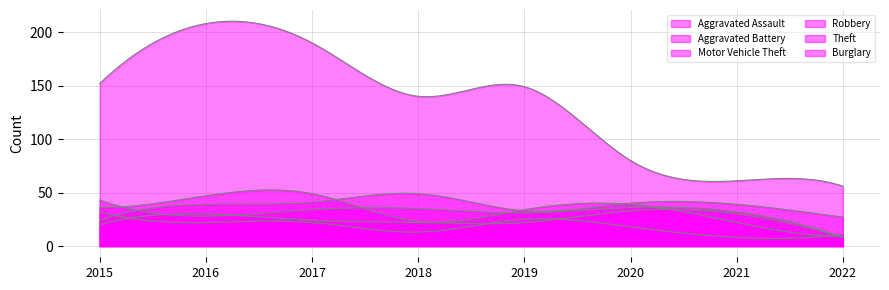

Which category has the highest value in the Aggravated Assault series?

2020